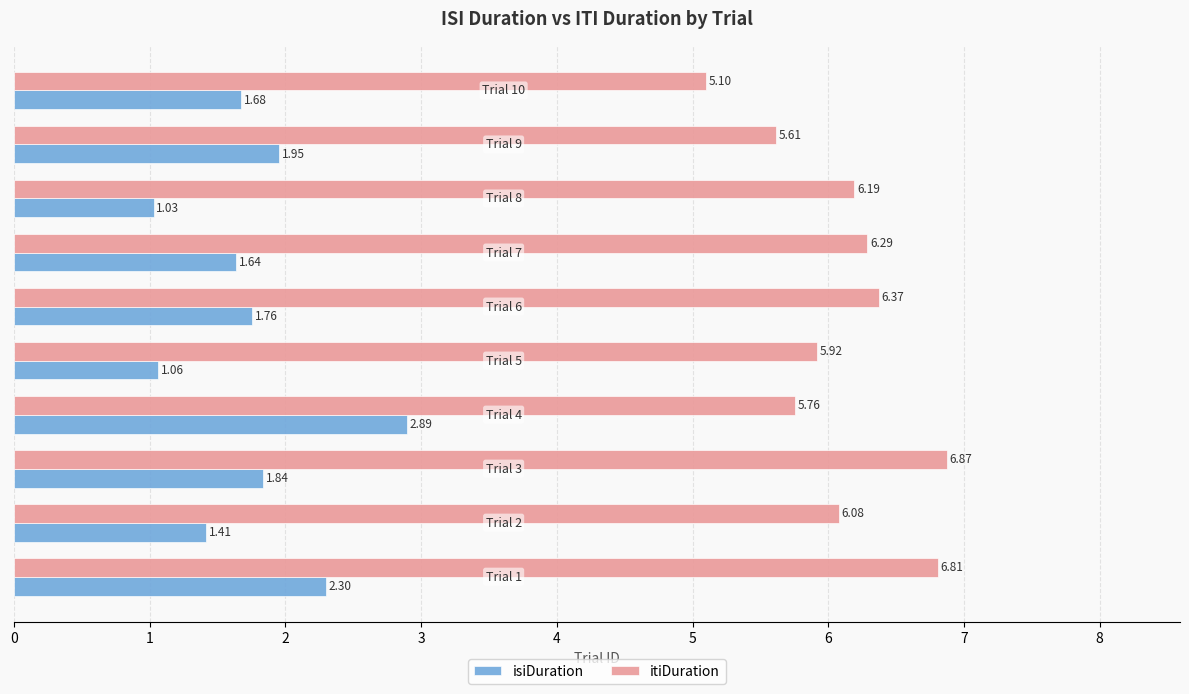

Rank the series by their maximum value, from lowest to highest.

isiDuration, itiDuration